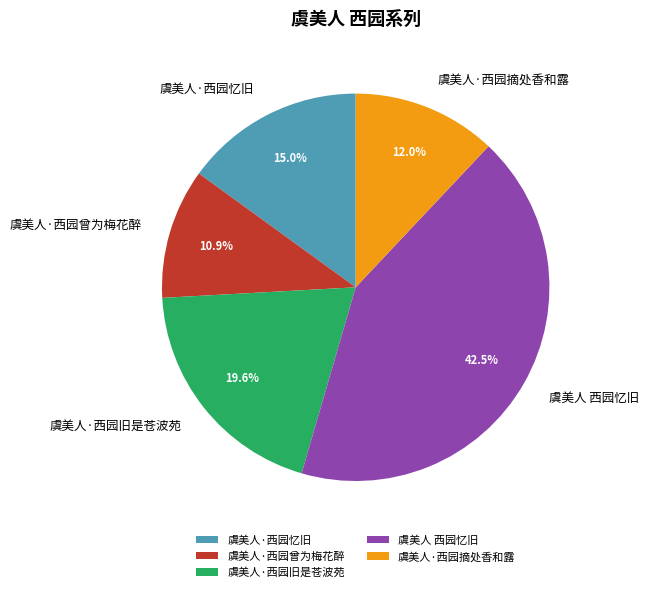

Count the number of slices in the pie.

5